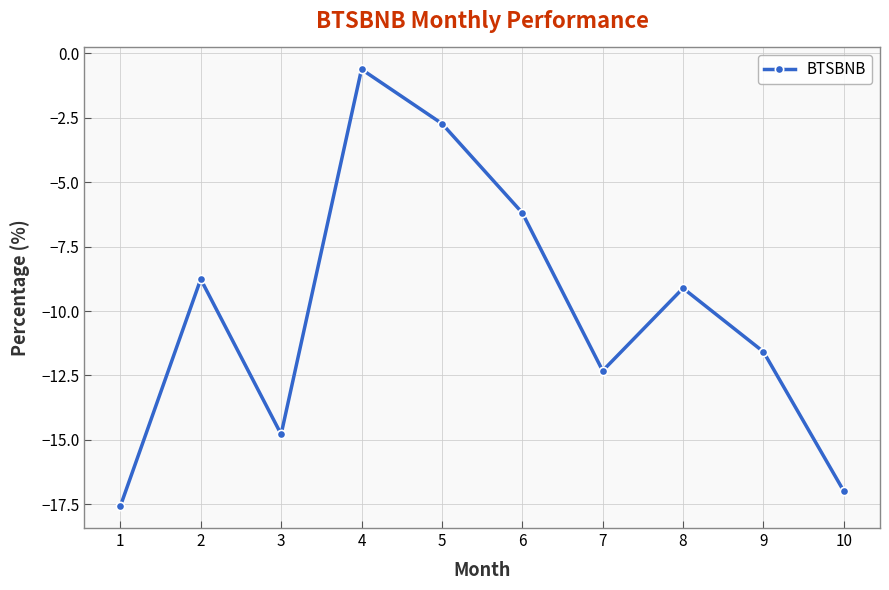

What is the difference between the maximum and second lowest values?

16.4